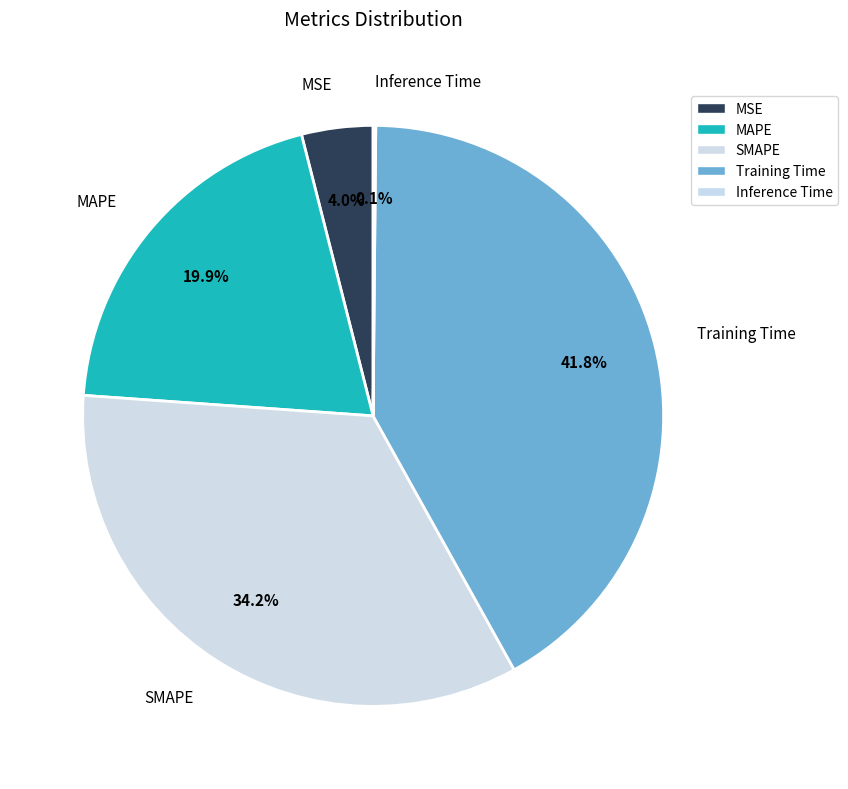

Does MAPE represent more than half of the total?

No